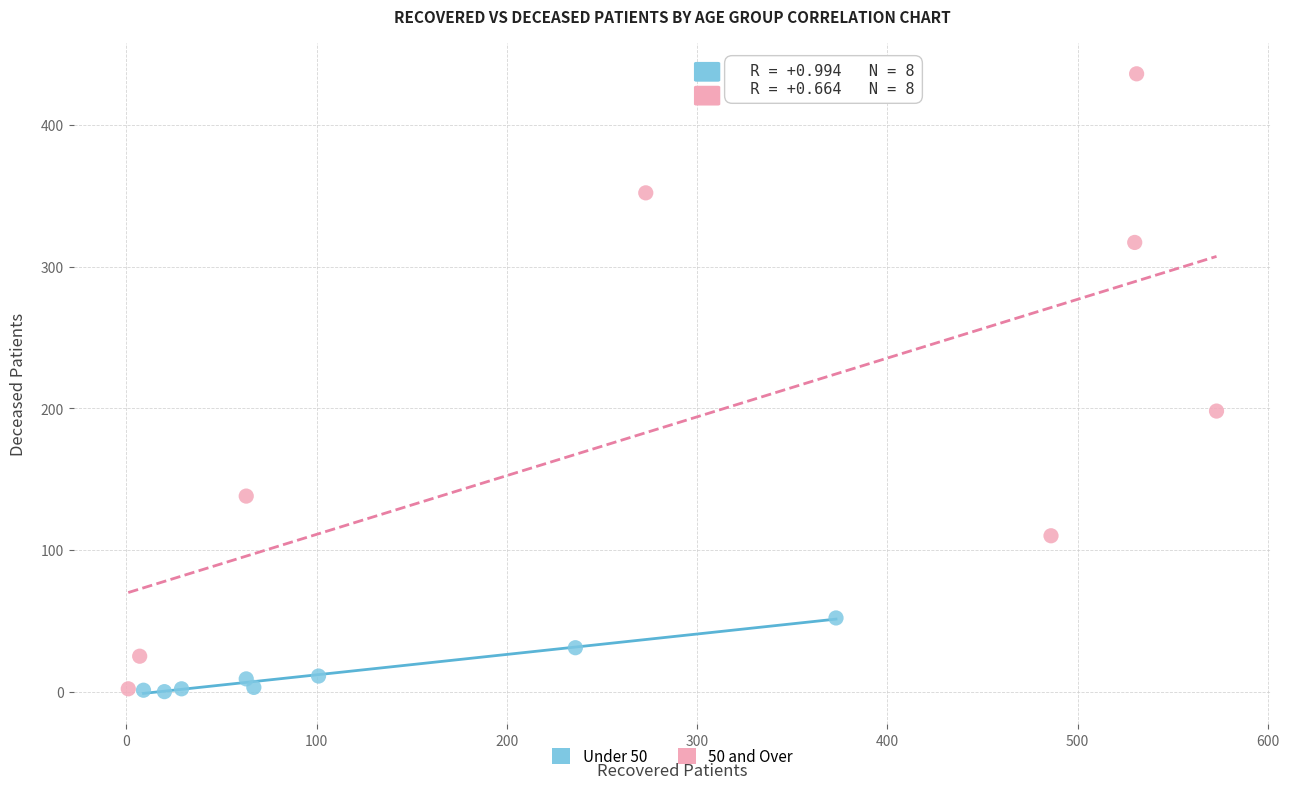

Which series has the largest Y range (max minus min)?

50 and Over